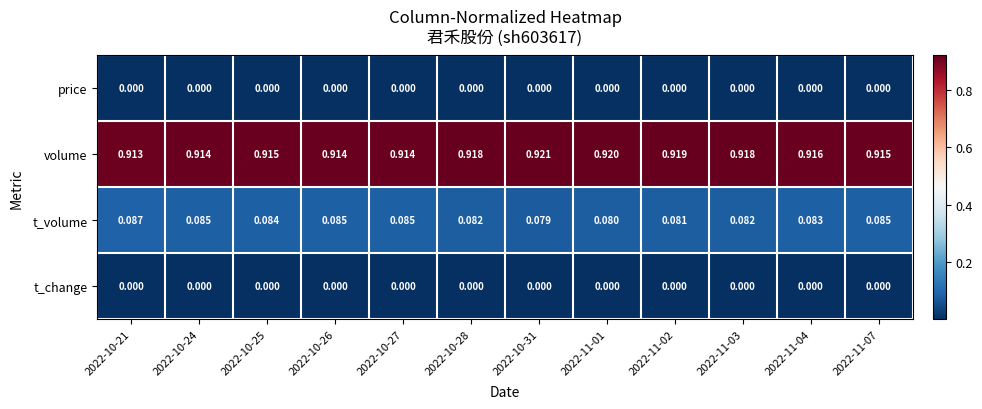

Which series has the largest total across all categories?

volume